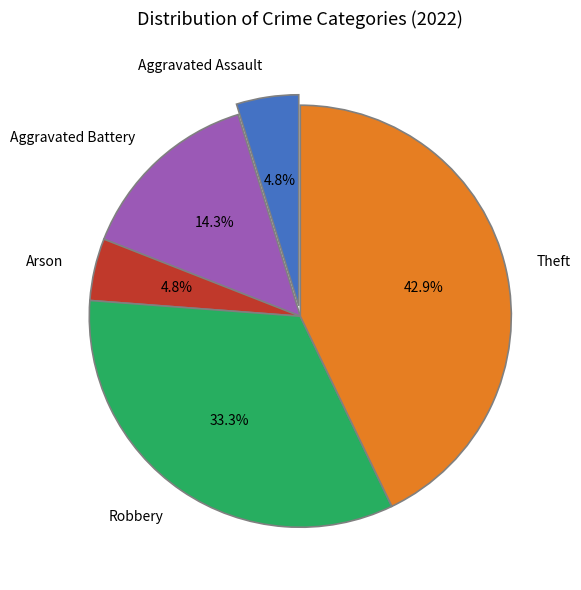

To the nearest percent, what is the difference between the largest and smallest slice percentages?

38%